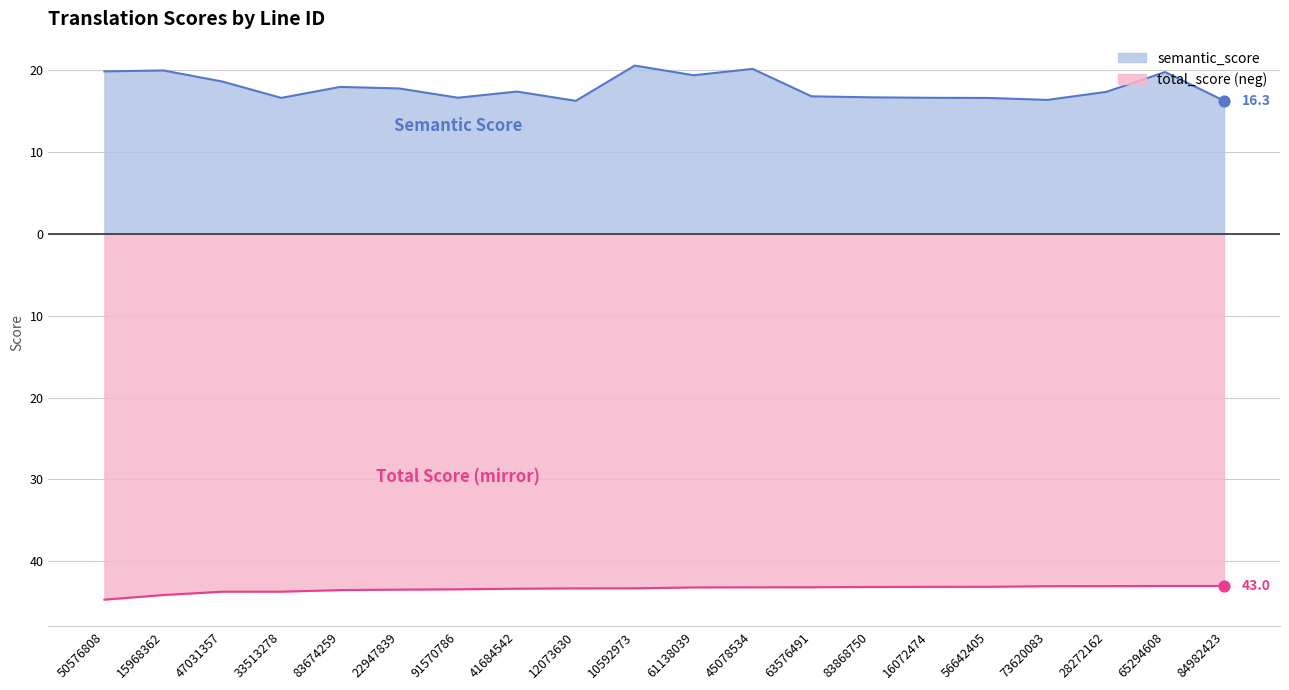

Which series reaches the maximum Y coordinate?

semantic_score